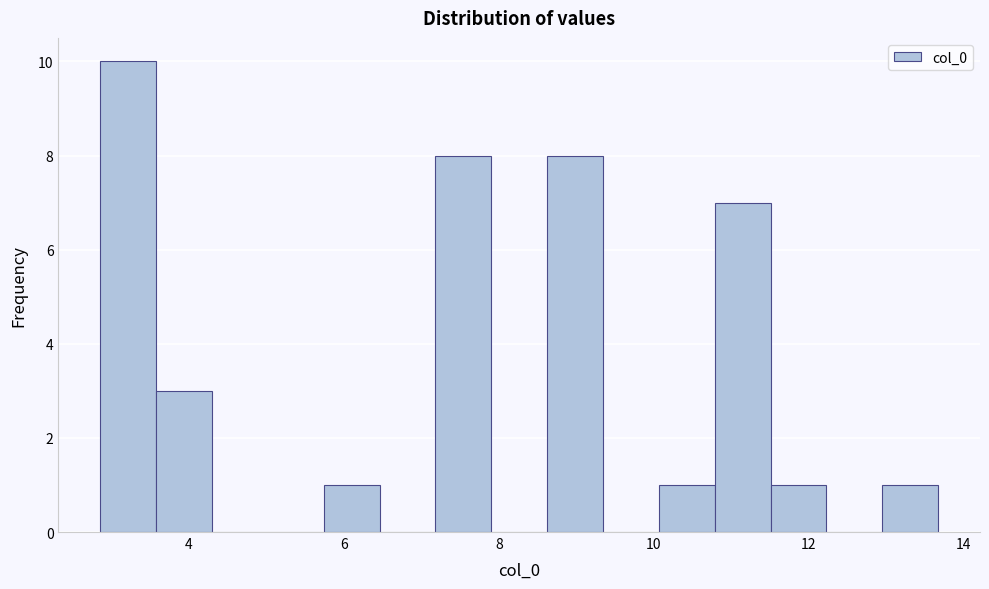

Around what value on the x-axis is the tallest bar? Give the approximate position of its centre, as read against the axis.

3.2